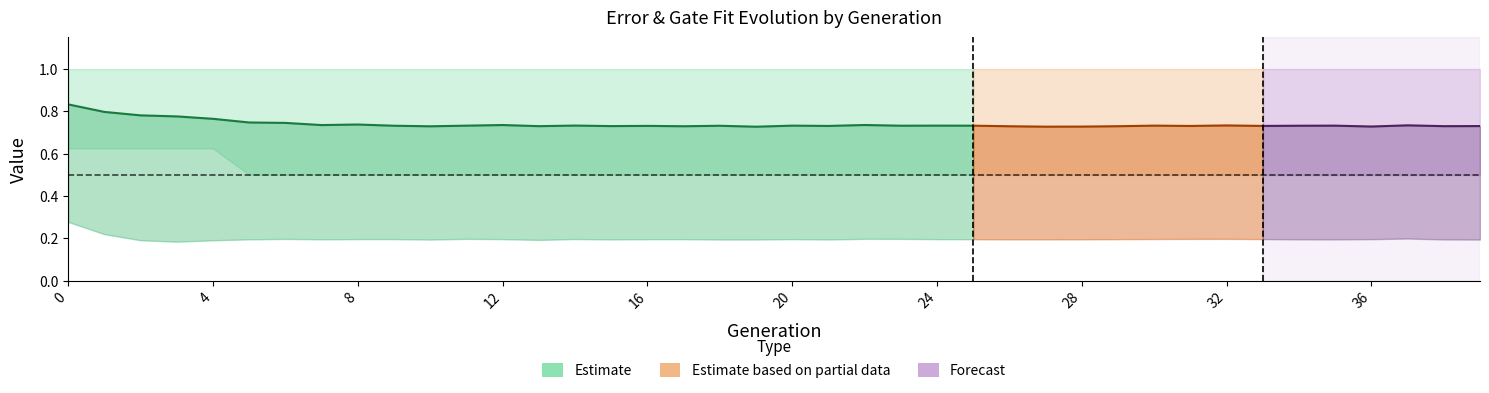

True or false: Max gate fit and Avg error cross at least once.

False